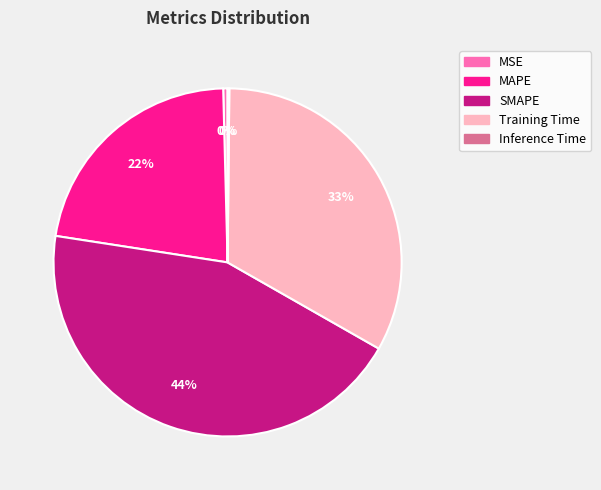

To the nearest percent, what is the difference between the MSE and SMAPE slice percentages?

44%